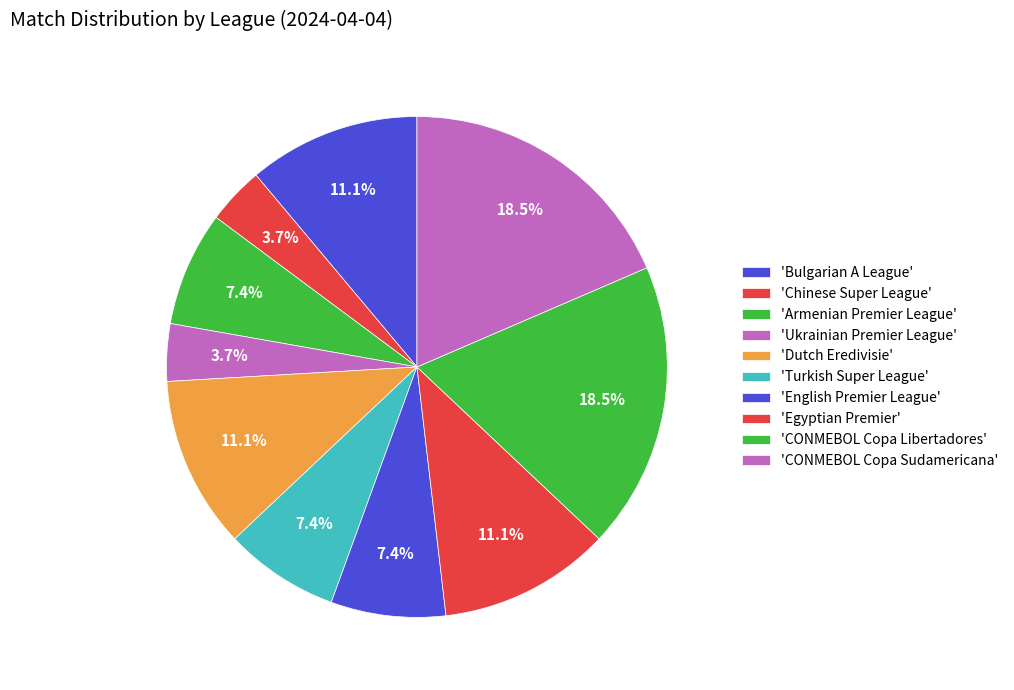

Count the number of slices in the pie.

10